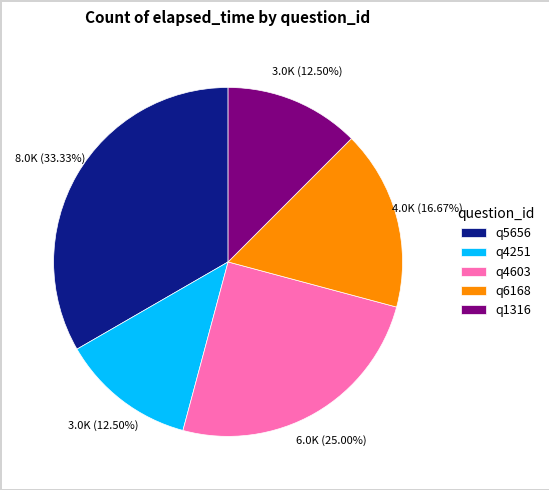

To the nearest percent, what is the difference between the largest and smallest slice percentages?

21%